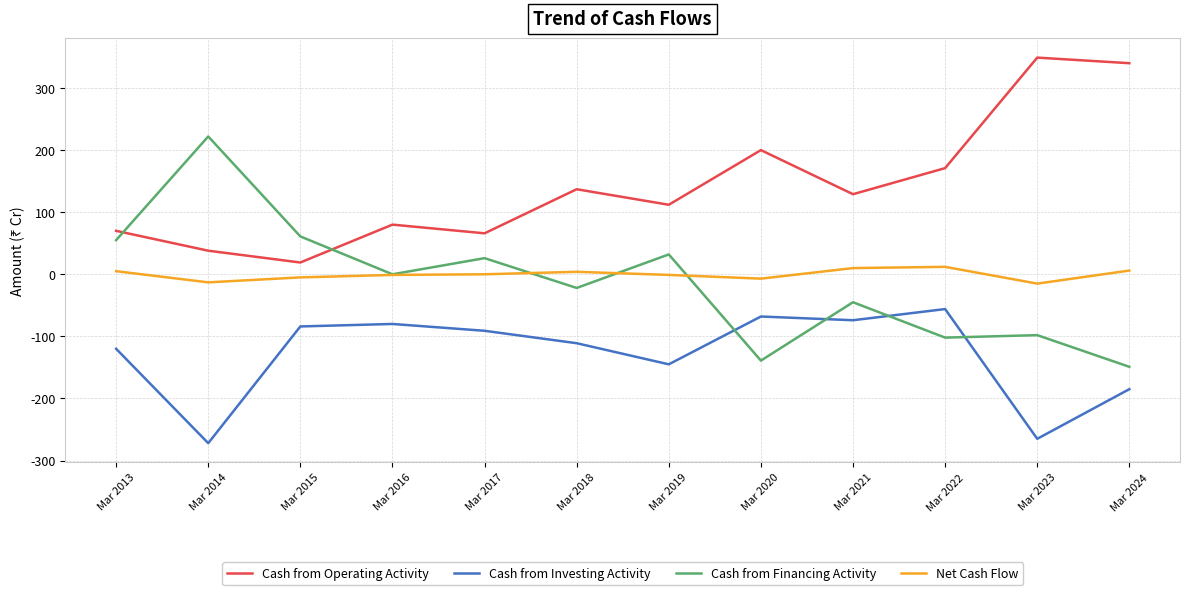

True or false: Cash from Financing Activity has more than 2 interior local peaks.

True